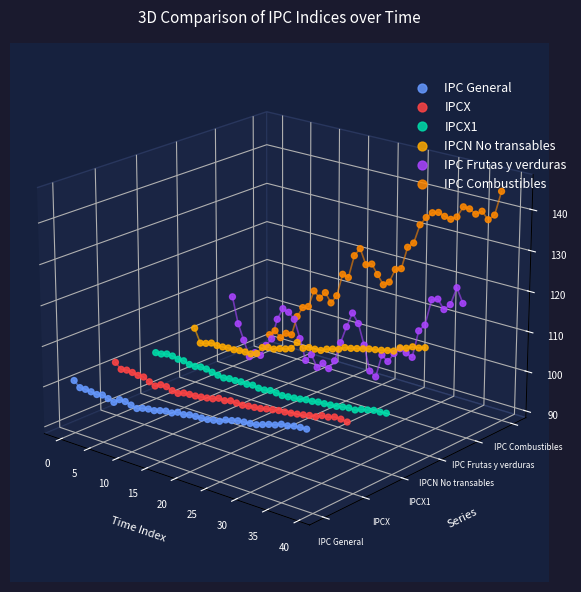

Which series contains the highest Y value?

IPC Combustibles